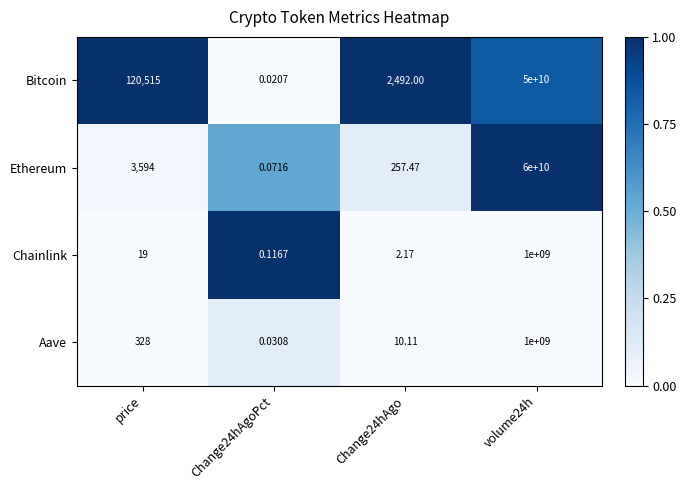

Which category has the highest value across all series?

volume24h